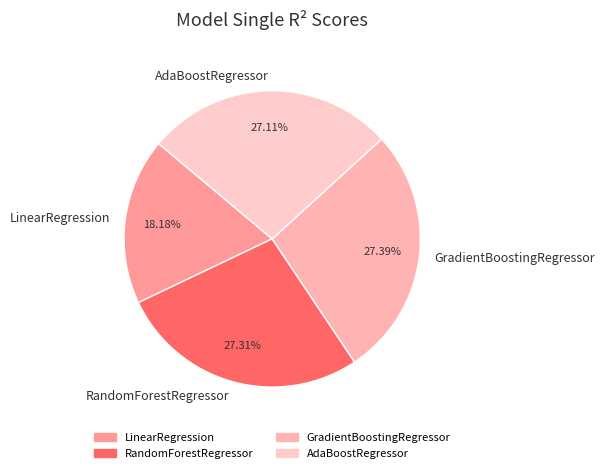

Is there a majority slice in this chart?

No